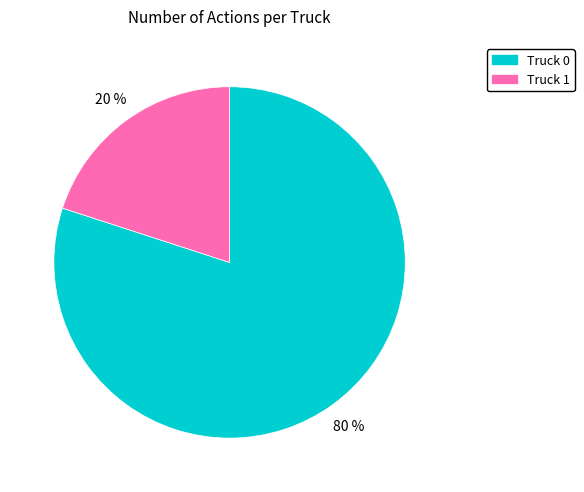

How many segments does this pie chart have?

2